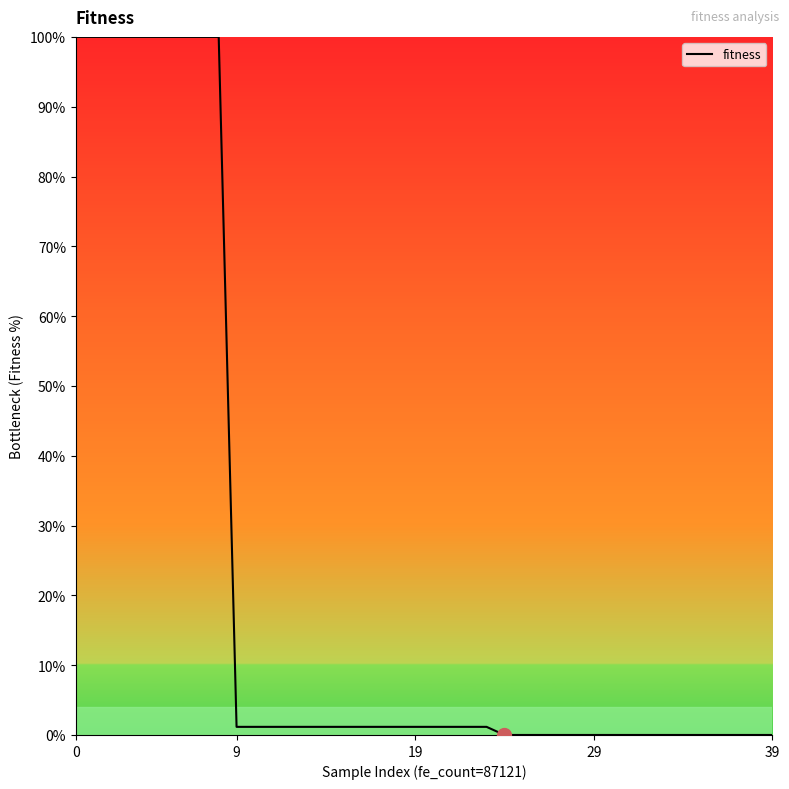

Does the chart display data point markers on the line(s)?

No